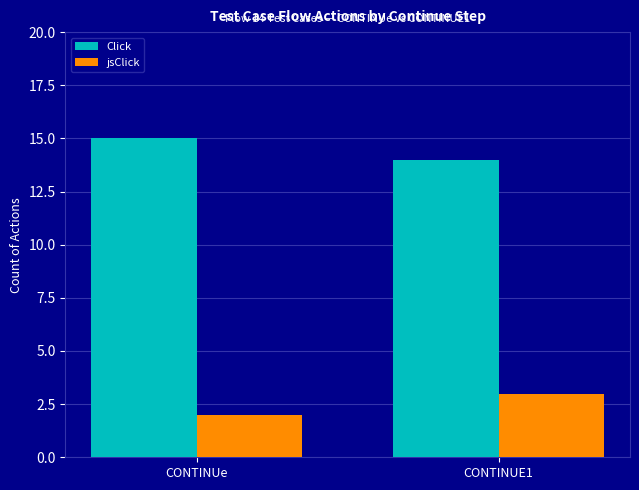

Which series has the largest total across all categories?

Click